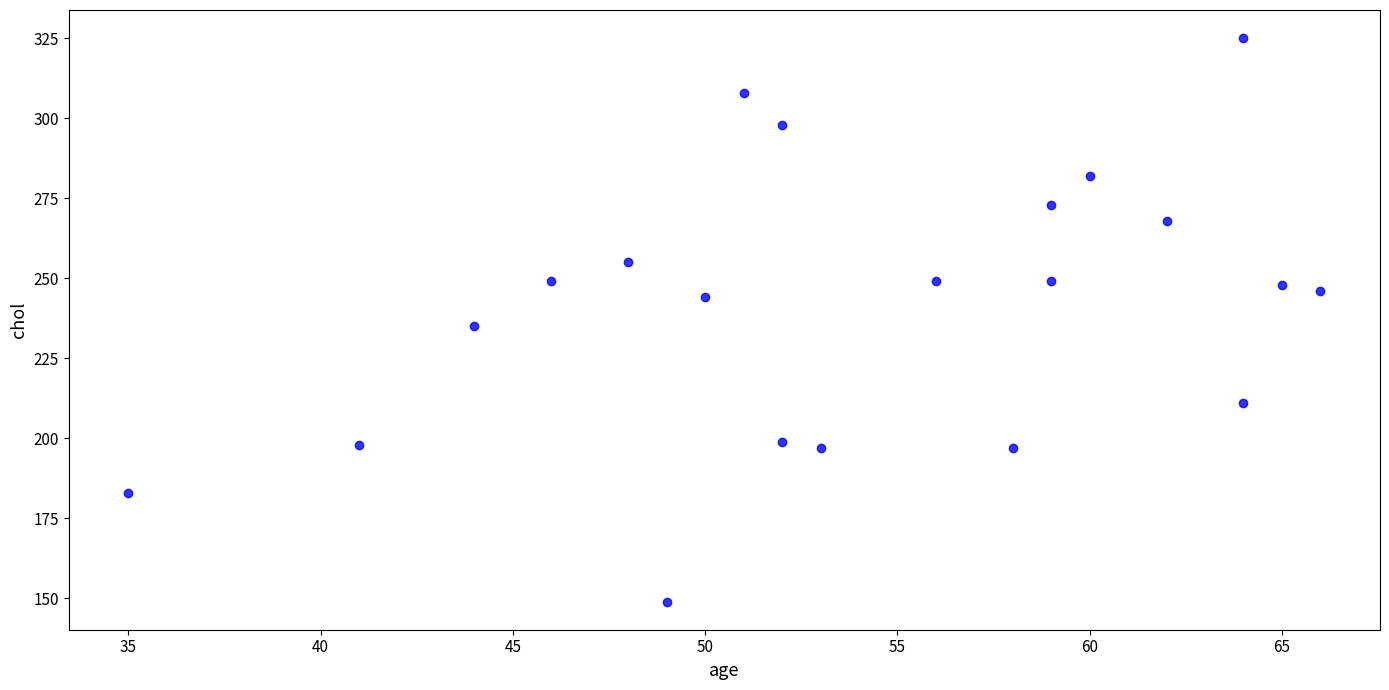

What Y value in the scatter plot is closest to 237?

235